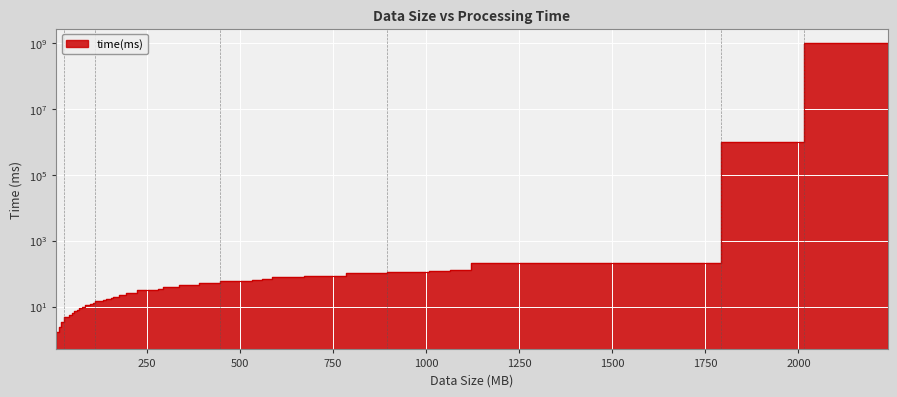

List the labels in order of value, smallest first.

7, 14, 21, 28, 42, 49, 50, 56, 63, 70, 77, 84, 98, 105, 112, 133, 140, 154, 161, 168, 175, 196, 224, 280, 294, 336, 392, 448, 532, 560, 588, 672, 786, 896, 1008, 1064, 1120, 1792, 2016, 2240